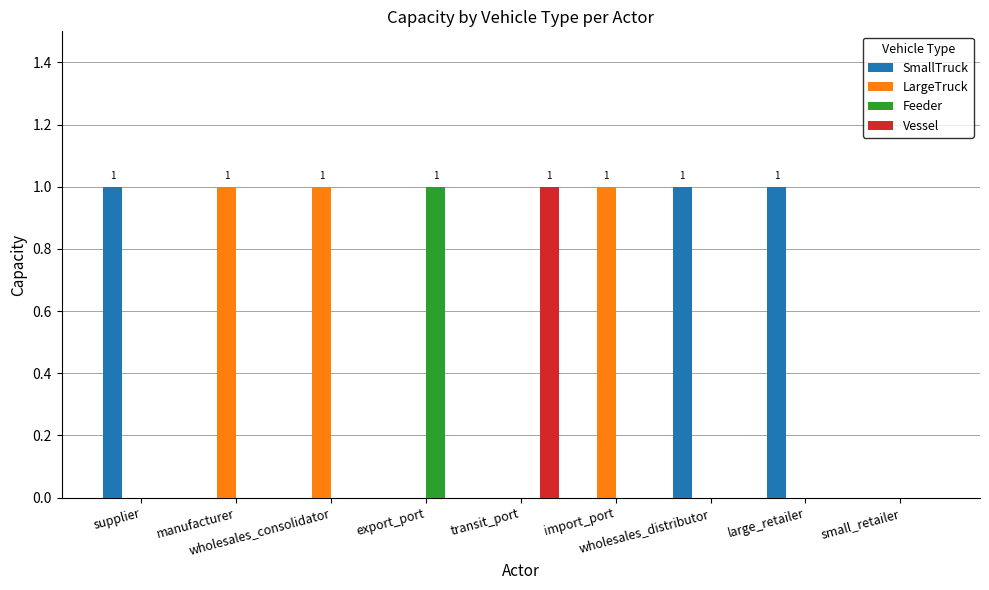

Count the SmallTruck values in the range 0 to 1.

9